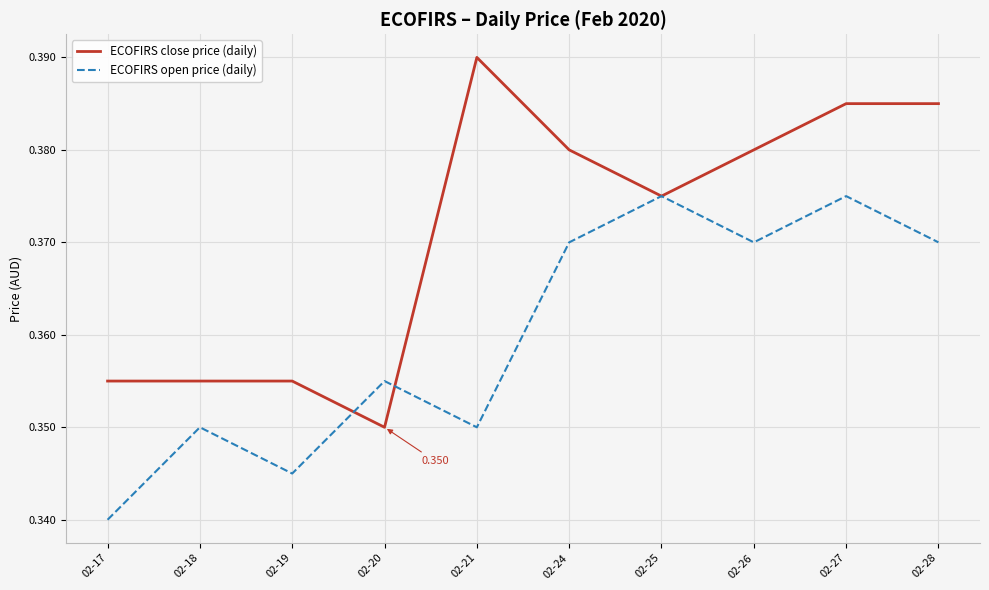

Which series ends up on top after the final intersection of ECOFIRS open price (daily) and ECOFIRS close price (daily)?

ECOFIRS close price (daily)